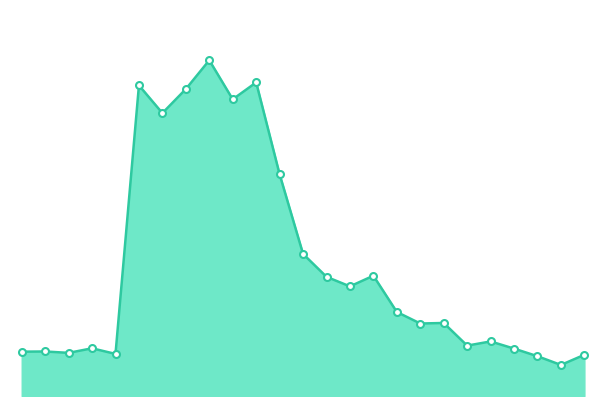

Reading left to right, what are all the values shown in this chart?

2017=232.2	2016=233.2	2015=225.9	2014=249.9	2013=220.4	2012=1627.1	2011=1481.7	2010=1607.7	2009=1758.6	2008=1554.0	2007=1642.5	2006=1161.4	2005=744.2	2004=624.2	2003=574.2	2002=630.0	2001=440.1	2000=379.7	1999=382.5	1998=263.9	1997=285.8	1996=248.2	1995=208.3	1994=162.6	1993=215.9